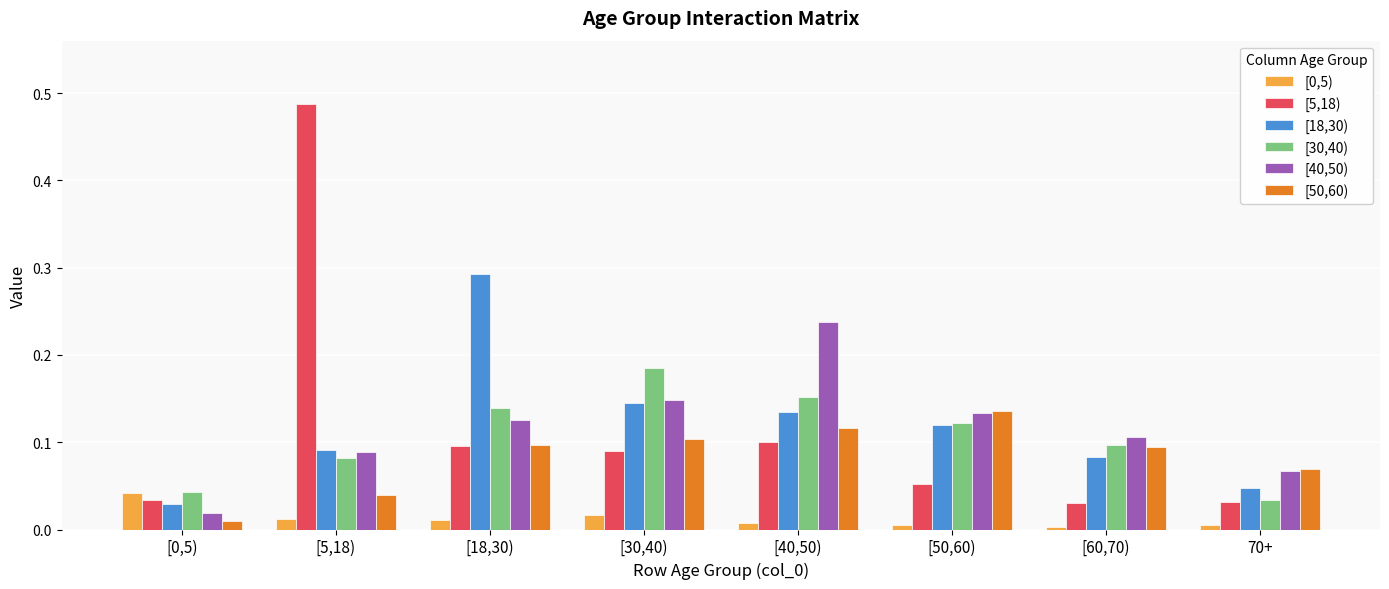

At which category does the chart reach its peak across all series?

[5,18)